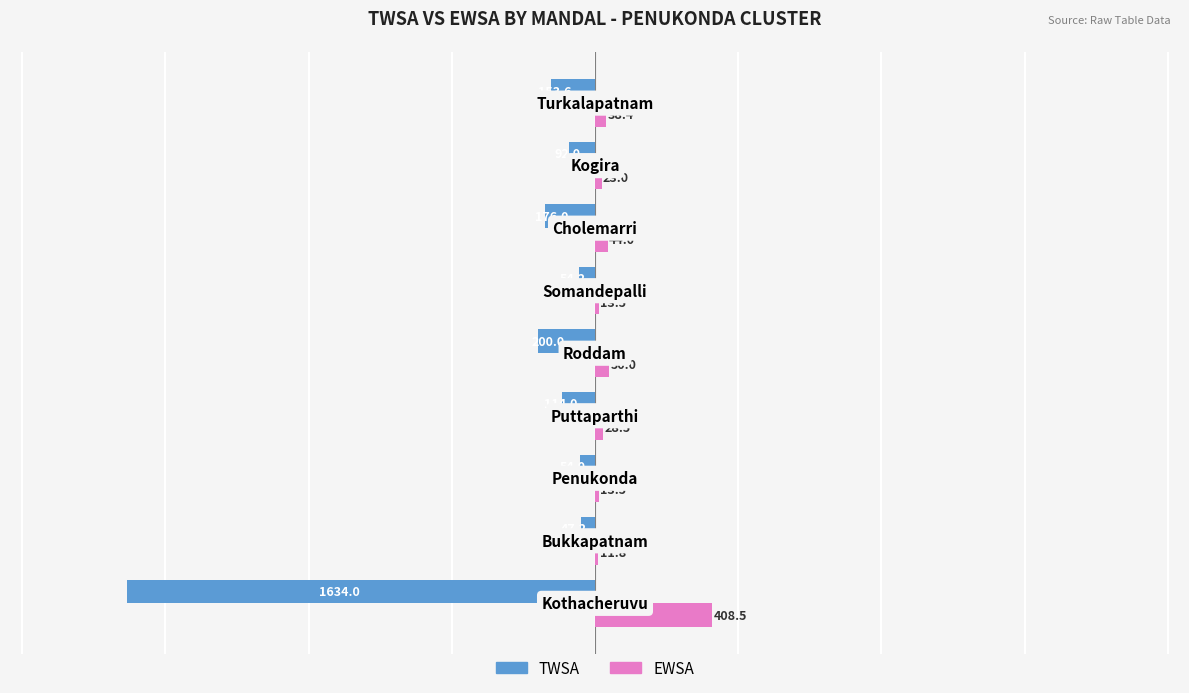

How many series are shown in this chart?

2